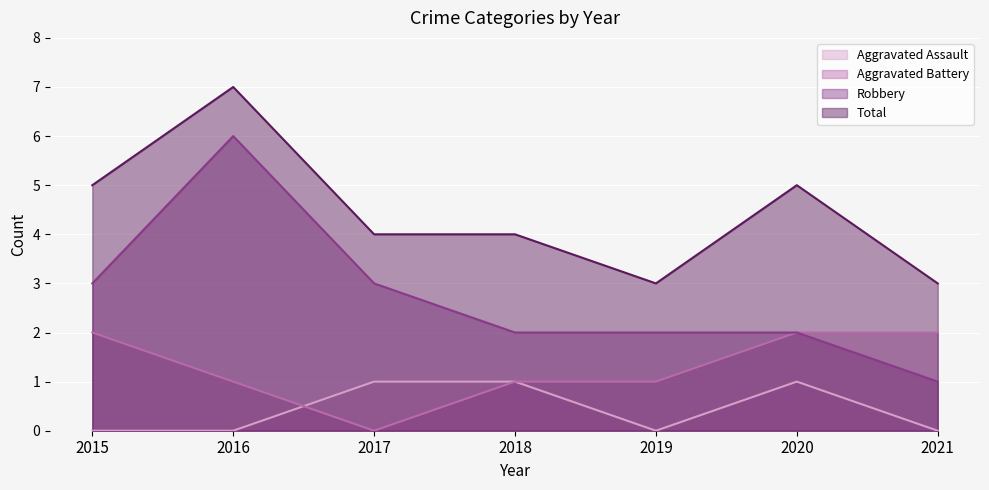

Reading right to left, transcribe all the data shown in this chart.

Aggravated Assault: 0	1	0	1	1	0	0
Aggravated Battery: 2	2	1	1	0	1	2
Robbery: 1	2	2	2	3	6	3
Total: 3	5	3	4	4	7	5